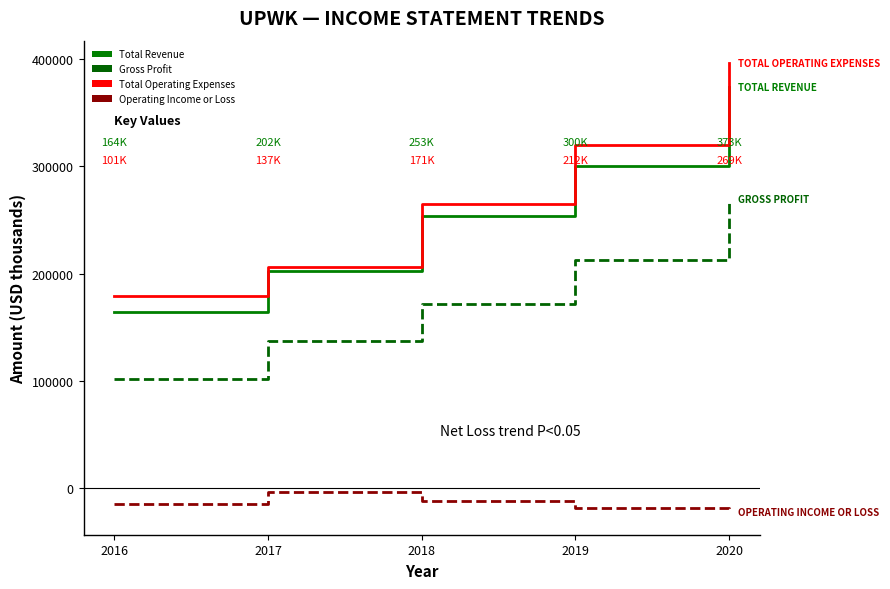

At which category is the sum across all series the highest?

2020